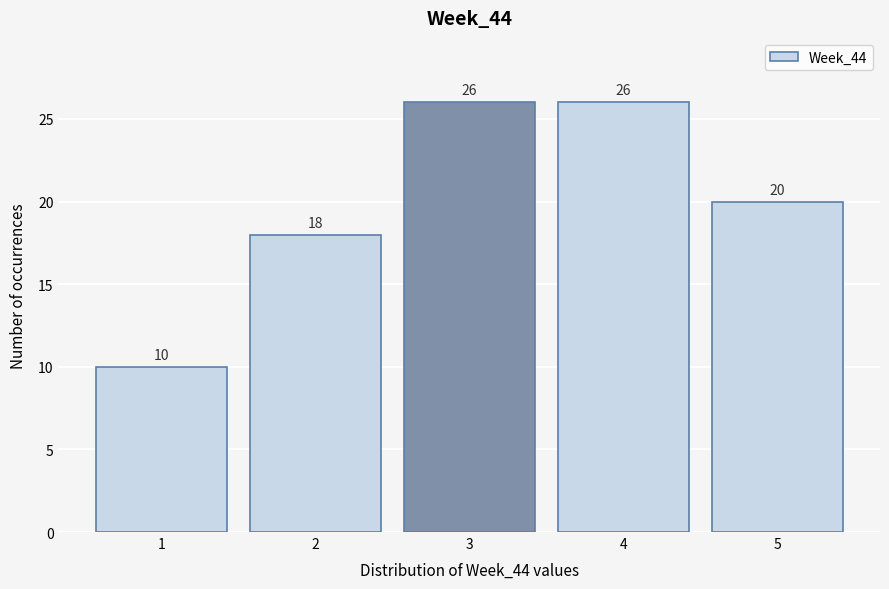

Reading left to right, list every bar in this chart as the range it spans on the x-axis followed by its height.

0.5 to 1.5: 10
1.5 to 2.5: 18
2.5 to 3.5: 26
3.5 to 4.5: 26
4.5 to 5.5: 20